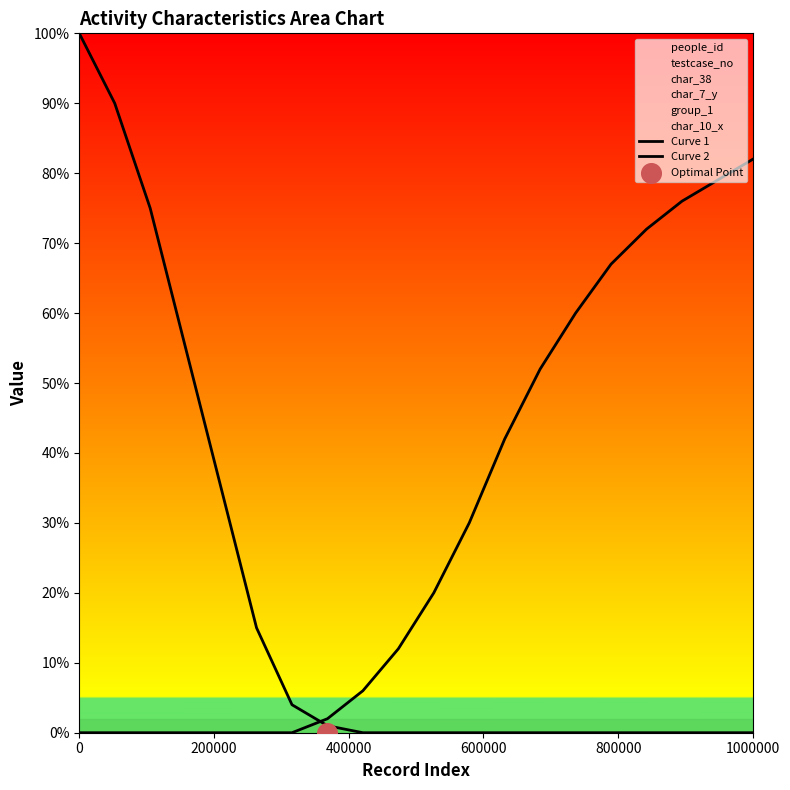

Which series reaches the minimum Y coordinate?

Curve 1